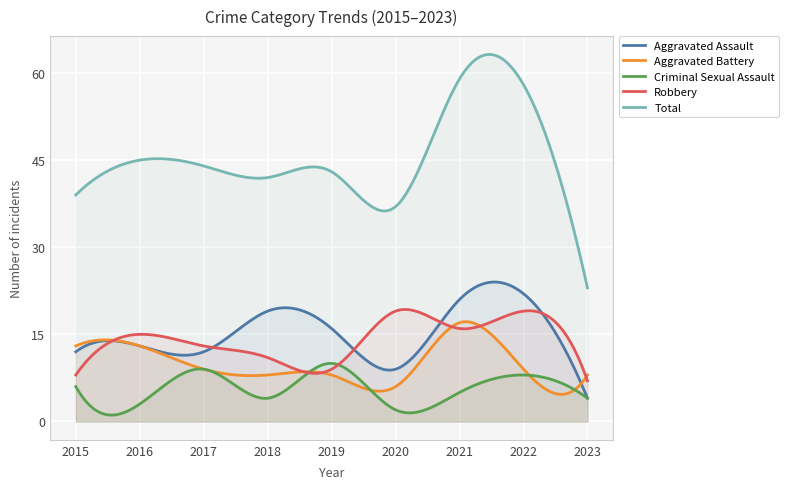

True or false: Criminal Sexual Assault has a value of 13 at 2022.

False